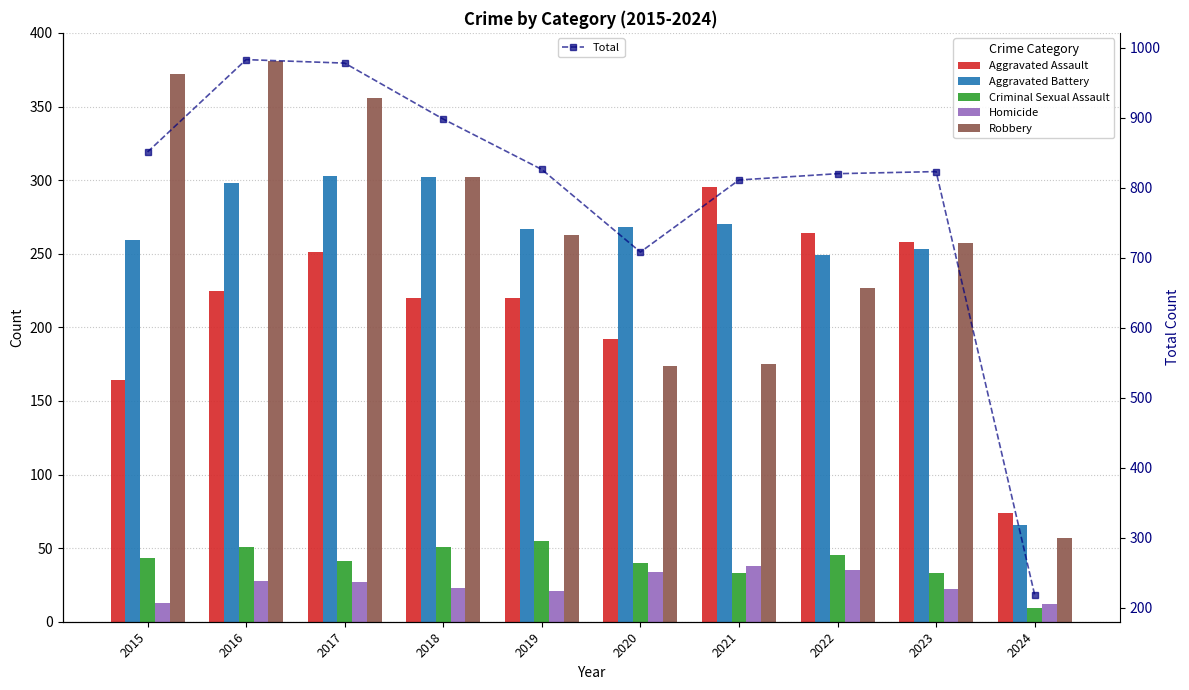

What is the total value across all series at 2019?

1652